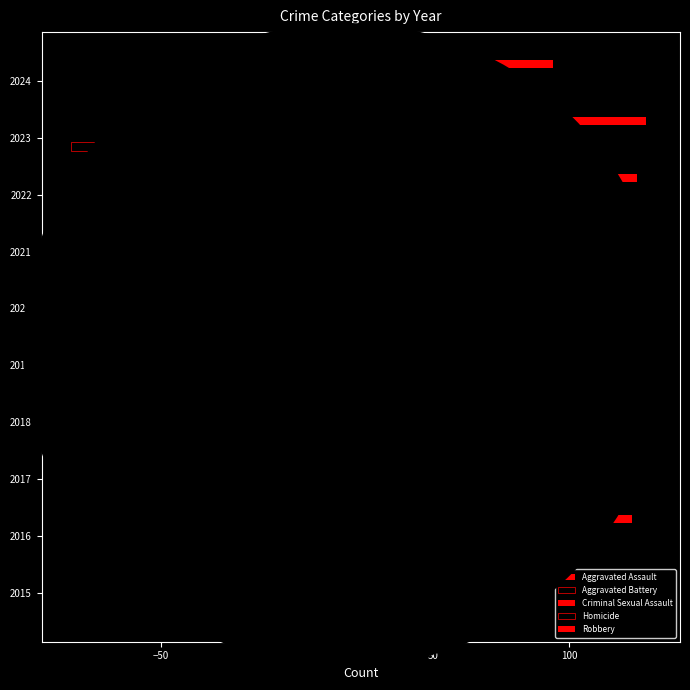

How many categories are shown in the chart?

10